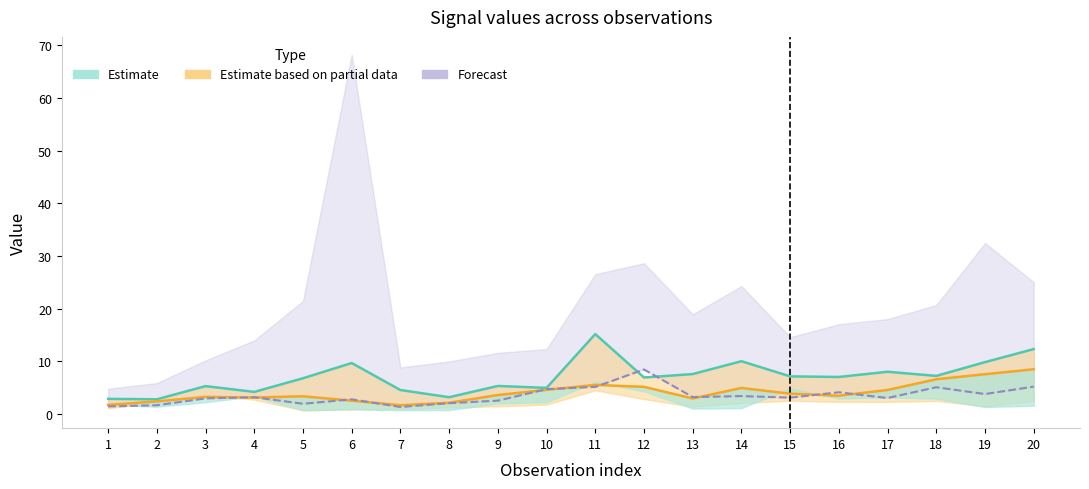

Reading left to right, what are all the values shown in this chart?

V2 (central estimate): 2.8	2.7	5.3	4.2	6.7	9.6	4.5	3.1	5.3	4.9	15.1	6.9	7.5	10.0	7.1	7.0	8.0	7.2	9.8	12.3
V3 (partial estimate): 1.7	2.3	3.2	3.1	3.3	2.5	1.6	2.1	3.6	4.5	5.5	5.1	2.9	4.9	3.8	3.4	4.5	6.6	7.5	8.5
V4 (forecast line): 1.4	1.6	2.9	3.1	1.9	2.7	1.3	2.0	2.5	4.7	5.1	8.4	3.2	3.4	3.1	4.1	3.0	5.0	3.7	5.2